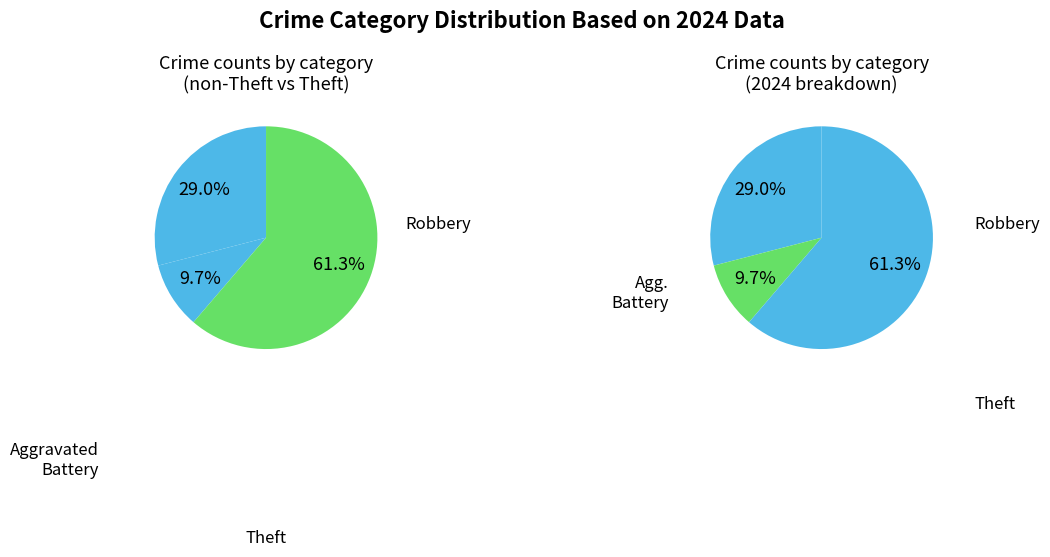

To the nearest percent, what percentage of the pie is Theft?

61%